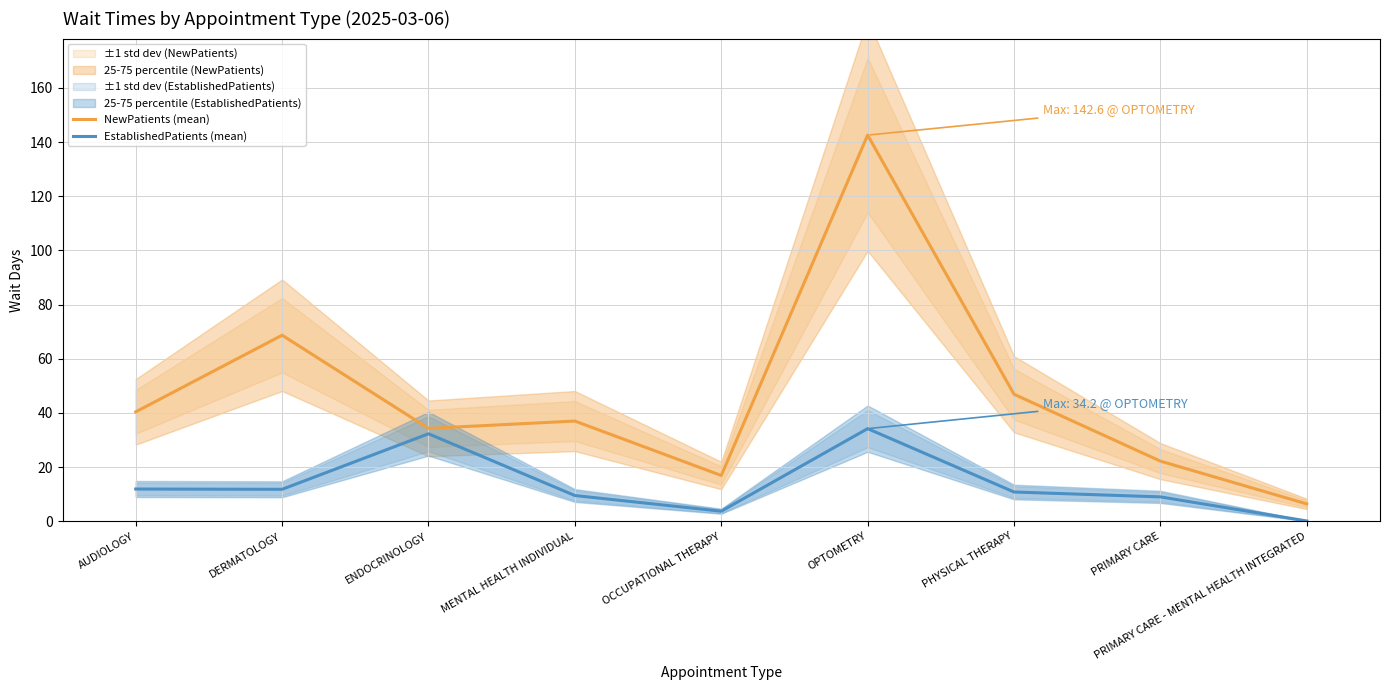

What is the minimum value shown in the chart?

0.1